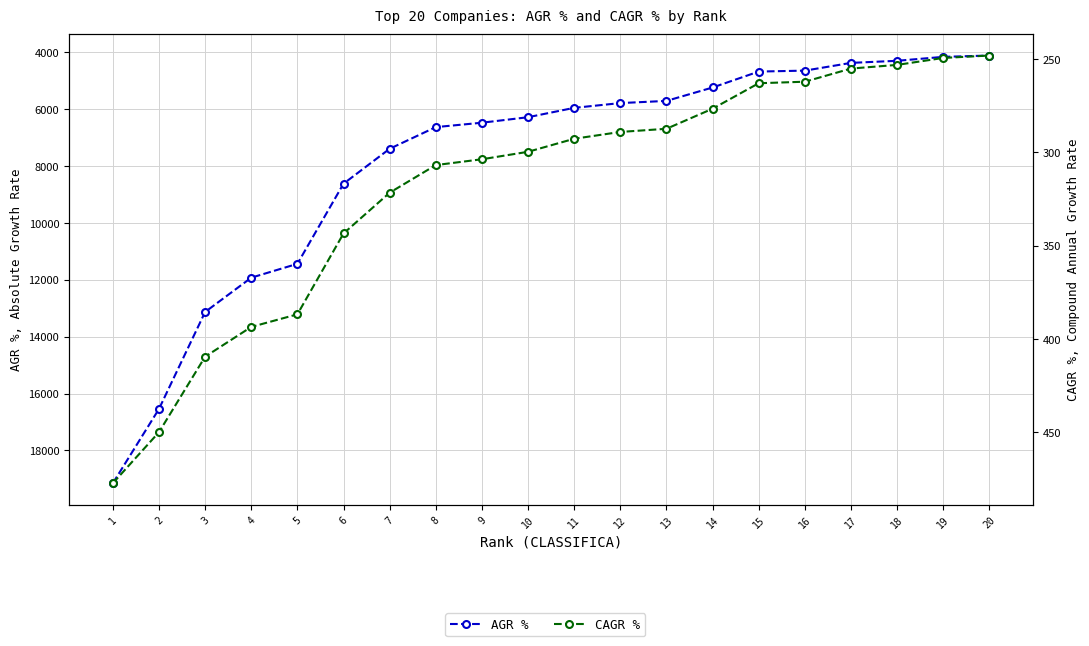

At which label does CAGR % reach its peak?

1